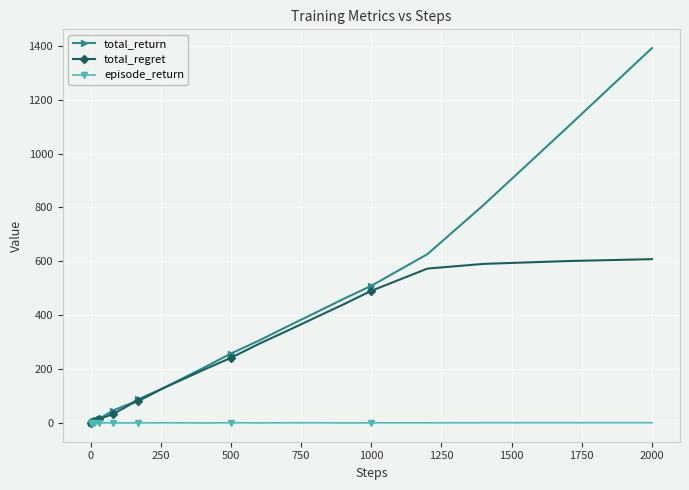

Which series has the largest range (max minus min)?

total_return